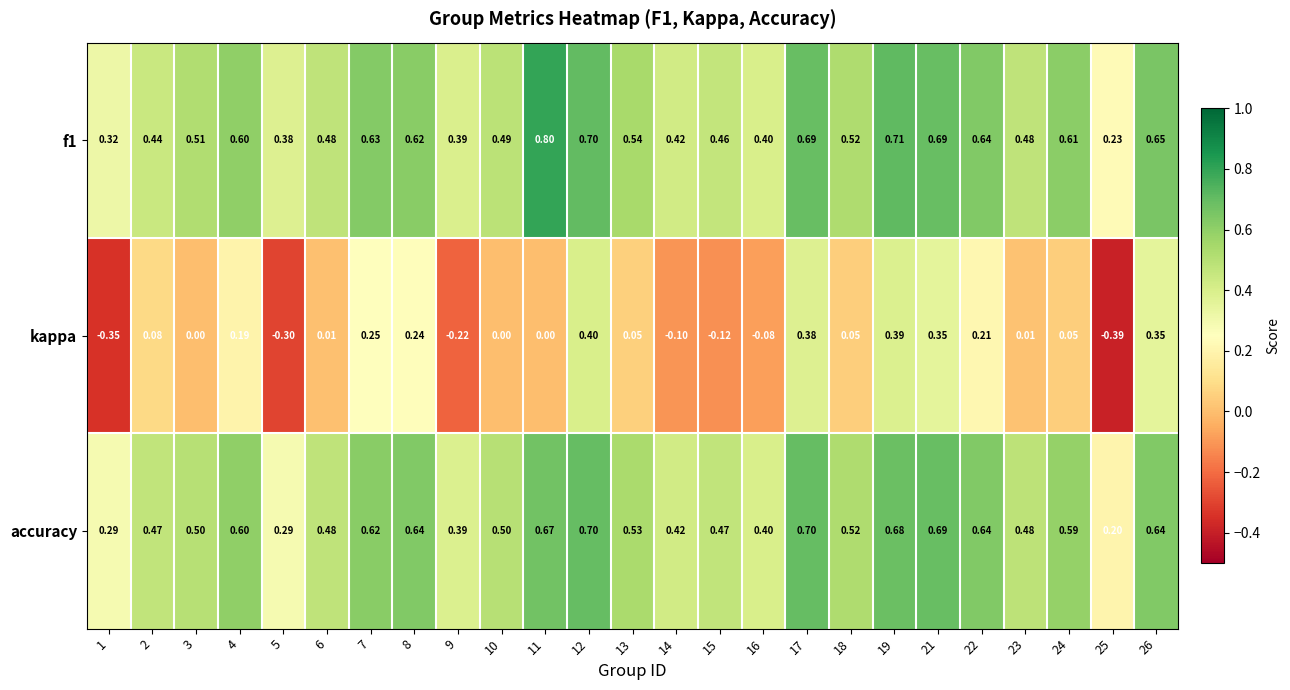

Which series has the widest spread of values?

kappa